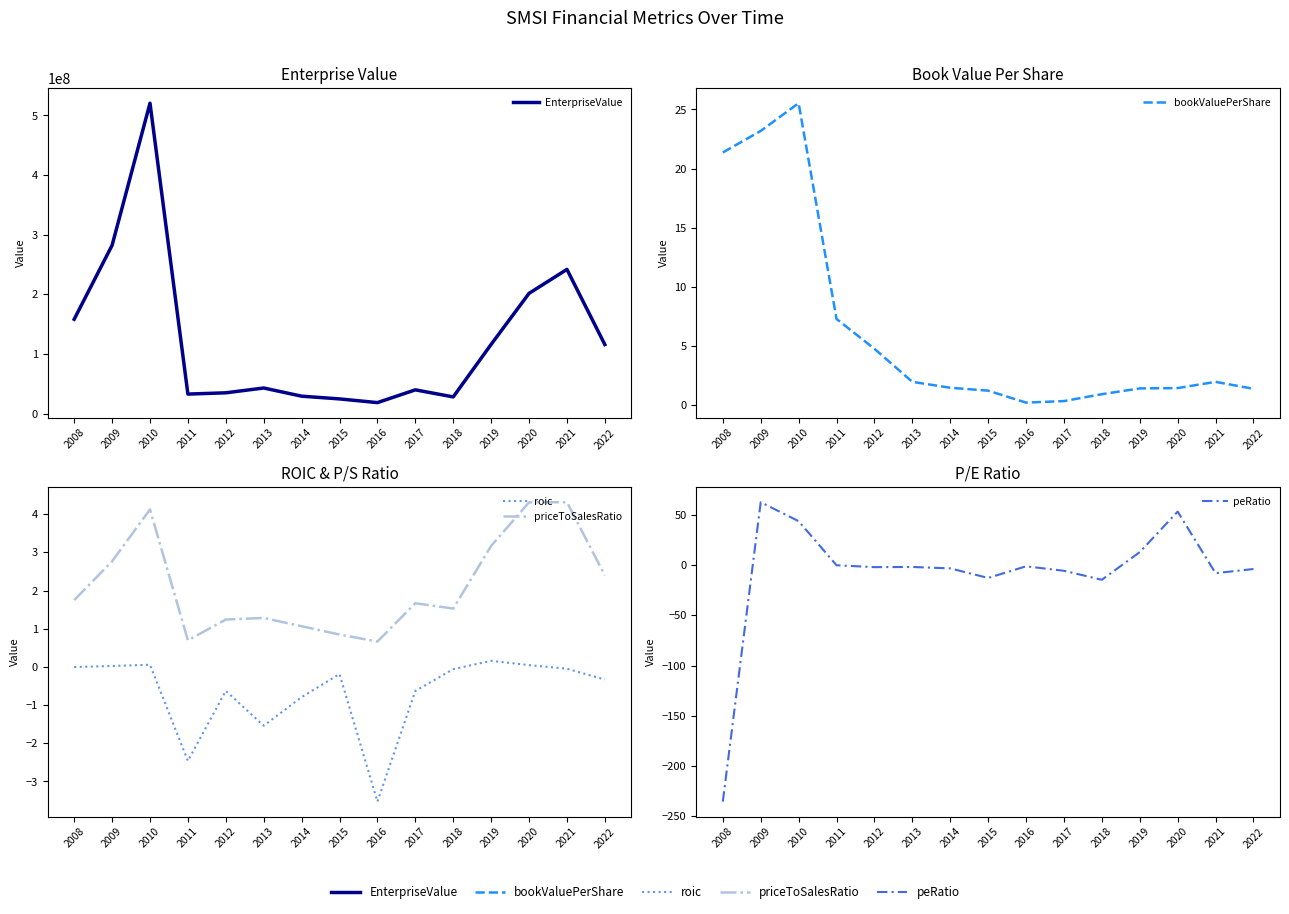

What is the difference between the maximum and second lowest values in the roic series?

2.6